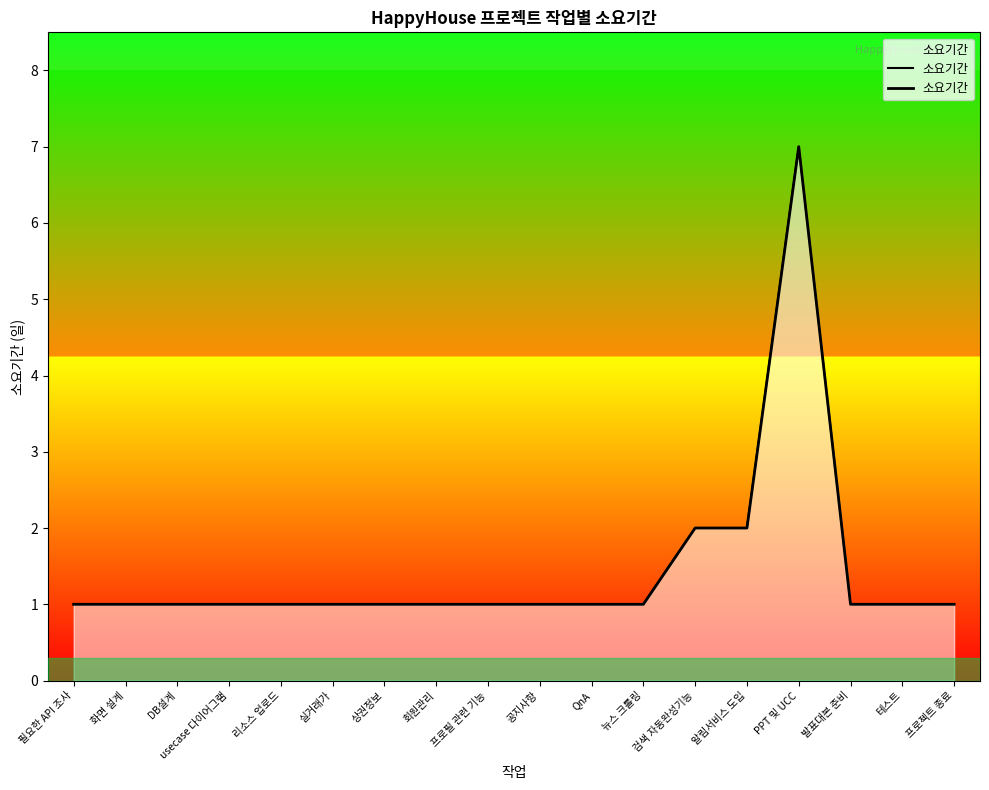

What is the smallest value displayed?

1